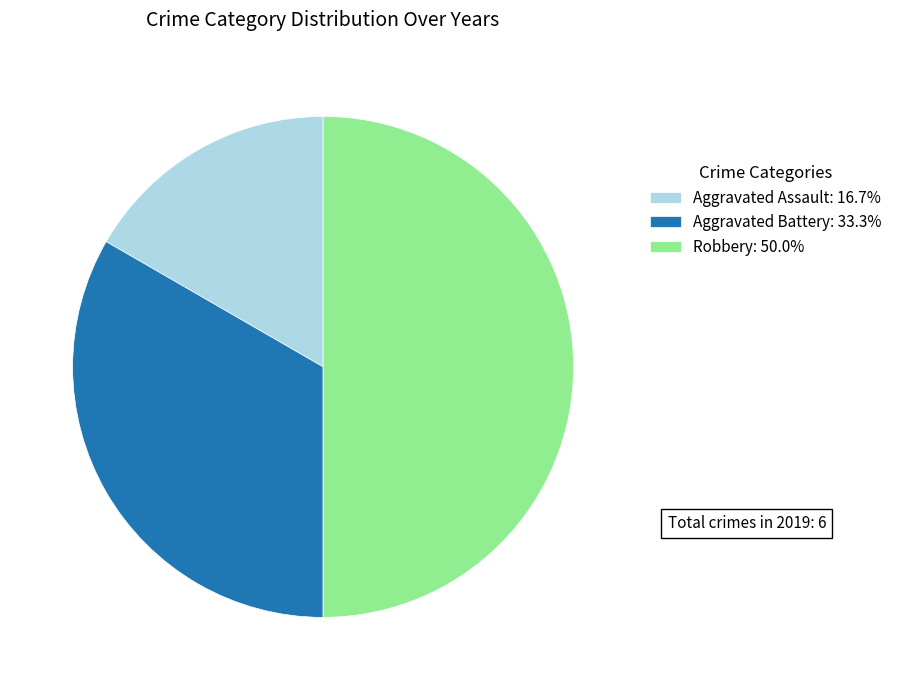

Do Robbery: 50.0% and Aggravated Assault: 16.7% together represent more than half of the pie?

Yes